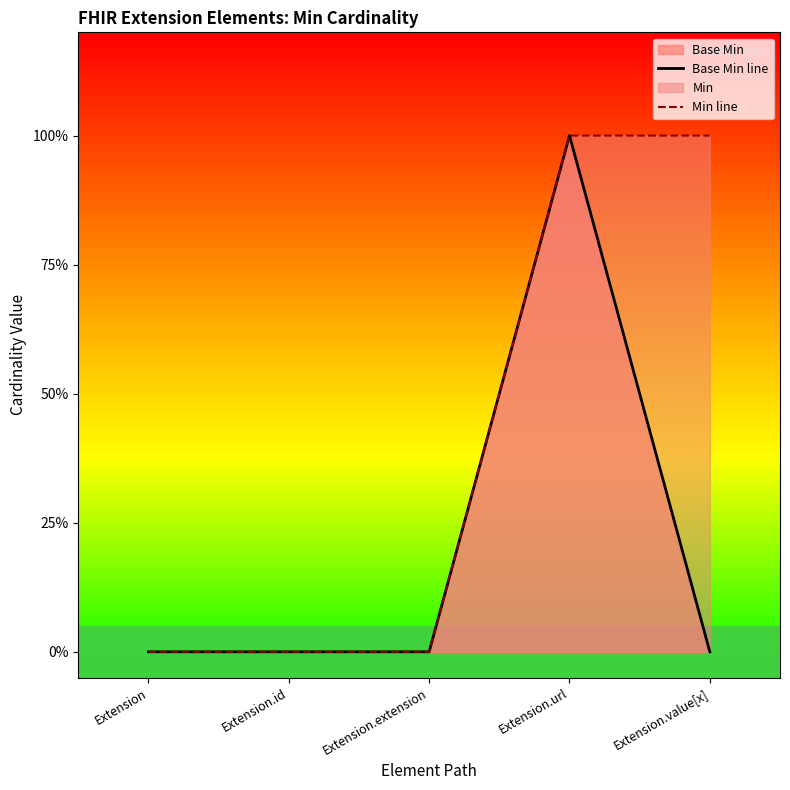

Does the chart have visible grid lines?

No